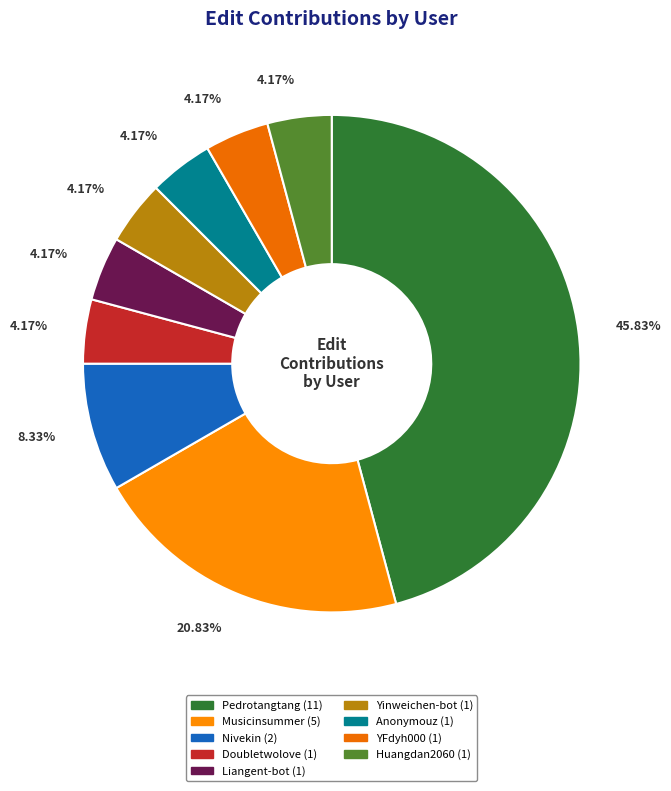

What percentage is the Yinweichen-bot slice, to the nearest percent?

4%